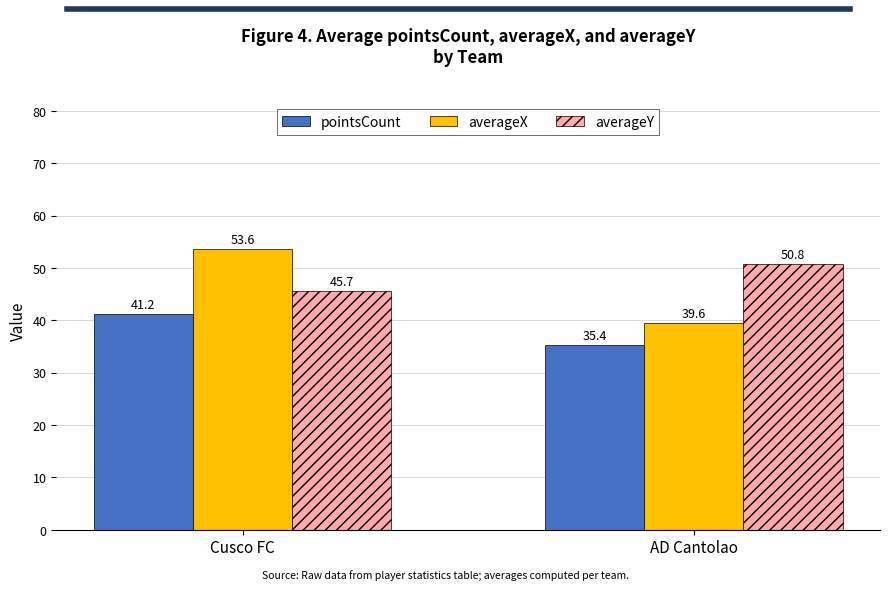

How many averageY values are between 45 and 50?

1